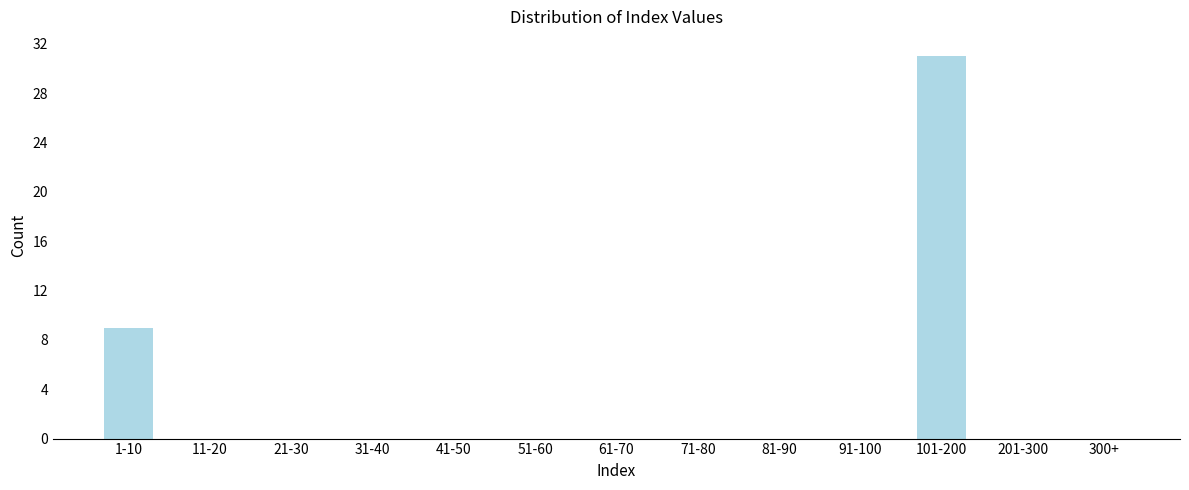

Reading left to right, list all the values displayed in this chart.

1-10=9	11-20=0	21-30=0	31-40=0	41-50=0	51-60=0	61-70=0	71-80=0	81-90=0	91-100=0	101-200=31	201-300=0	300+=0